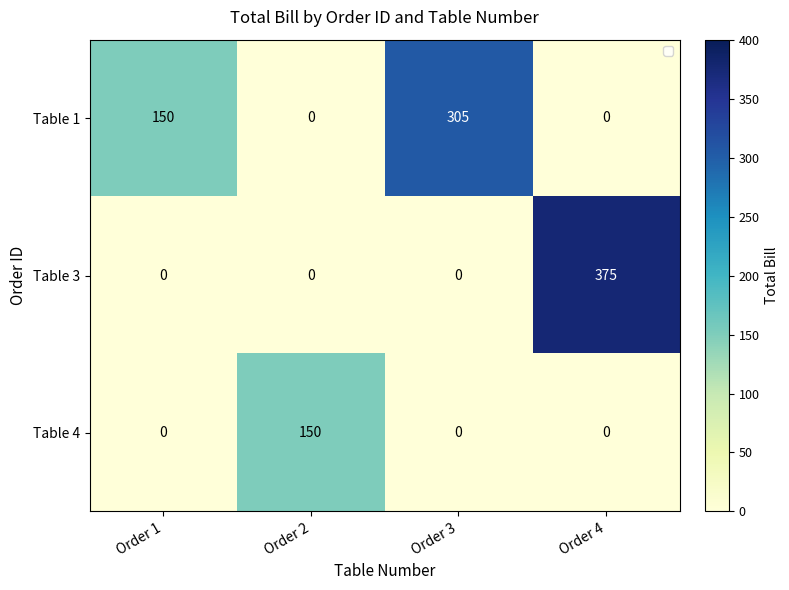

Which series has the largest range (max minus min)?

Table 3